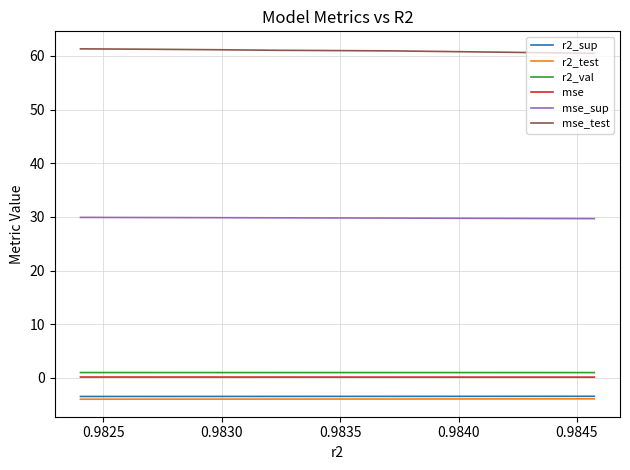

Which series has the largest range (max minus min)?

mse_test